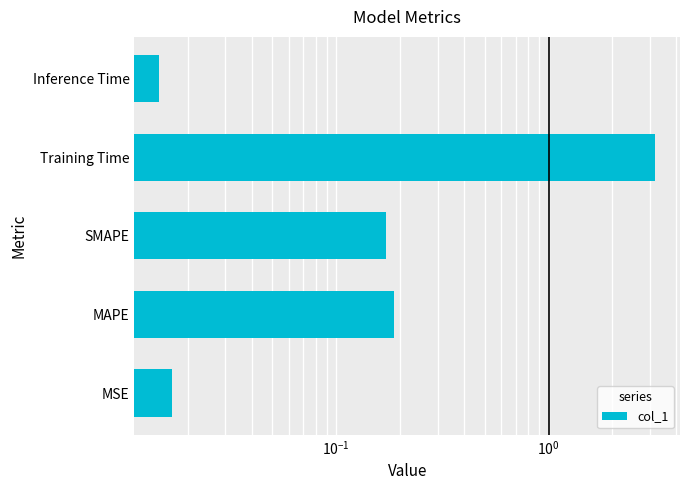

What is the difference between the maximum and minimum values?

3.2